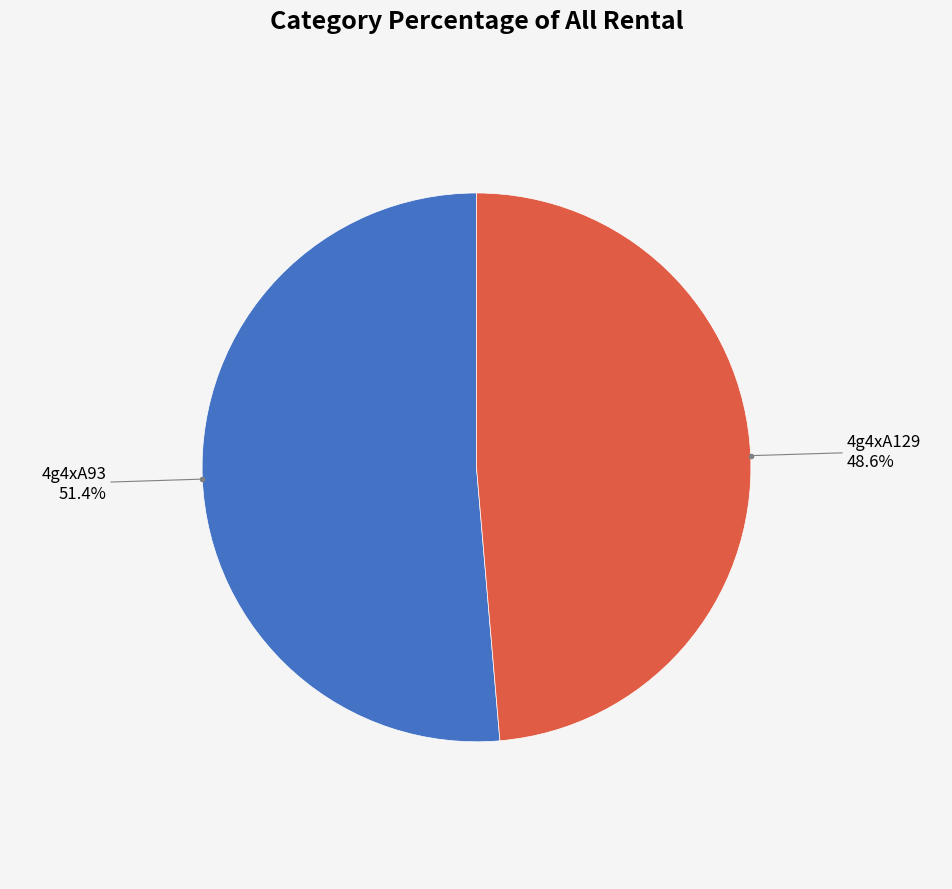

Approximately how many times larger is the value at 4g4xA93 compared to 4g4xA129?

1.1